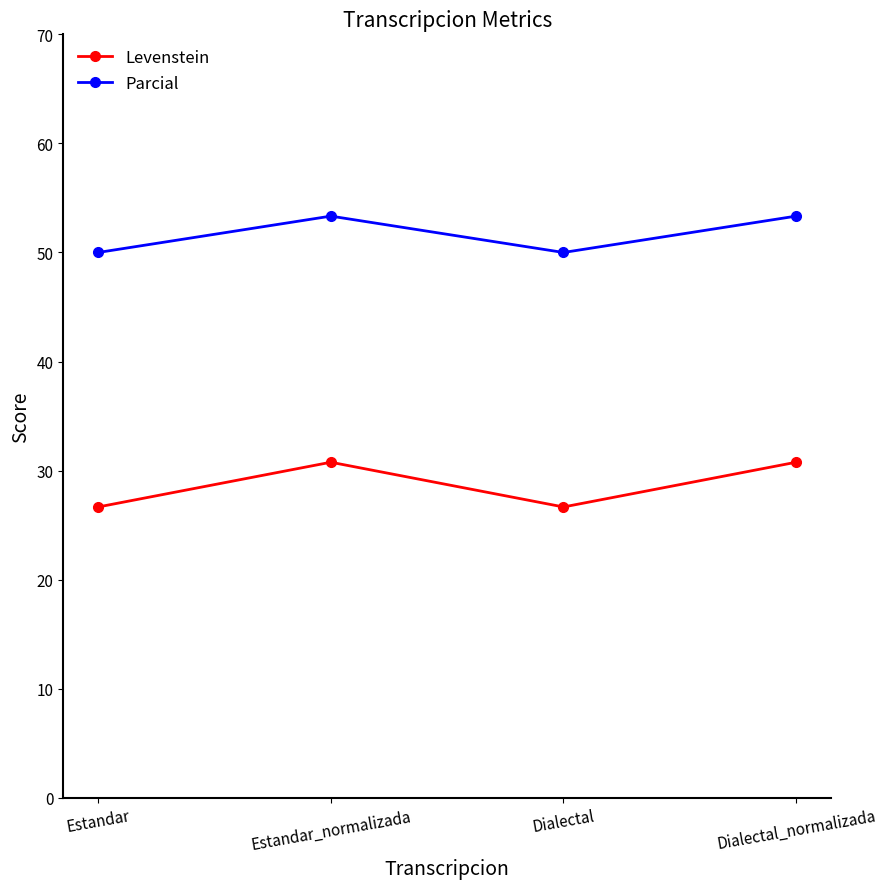

What is the difference between the second highest and second lowest values in the Levenstein series?

4.1